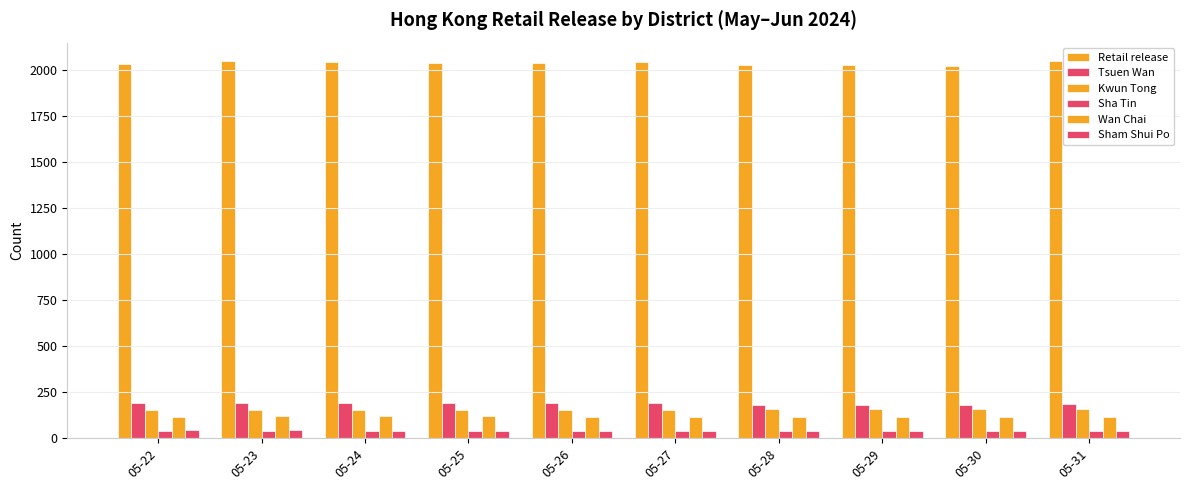

Reading right to left, what are all the values shown in this chart?

Retail release: 05-31=2045	05-30=2022	05-29=2026	05-28=2027	05-27=2040	05-26=2039	05-25=2037	05-24=2040	05-23=2045	05-22=2030
Tsuen Wan: 05-31=184	05-30=182	05-29=182	05-28=182	05-27=192	05-26=192	05-25=192	05-24=191	05-23=192	05-22=191
Kwun Tong: 05-31=160	05-30=157	05-29=157	05-28=157	05-27=155	05-26=155	05-25=155	05-24=155	05-23=155	05-22=155
Sha Tin: 05-31=41	05-30=41	05-29=41	05-28=41	05-27=41	05-26=41	05-25=41	05-24=41	05-23=41	05-22=41
Wan Chai: 05-31=117	05-30=117	05-29=117	05-28=117	05-27=117	05-26=117	05-25=118	05-24=118	05-23=118	05-22=117
Sham Shui Po: 05-31=41	05-30=40	05-29=40	05-28=41	05-27=41	05-26=41	05-25=41	05-24=41	05-23=42	05-22=42